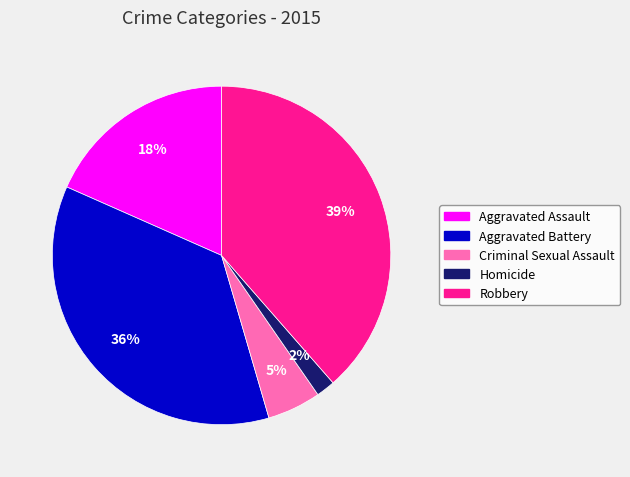

To the nearest percent, what portion does Aggravated Battery represent?

36%